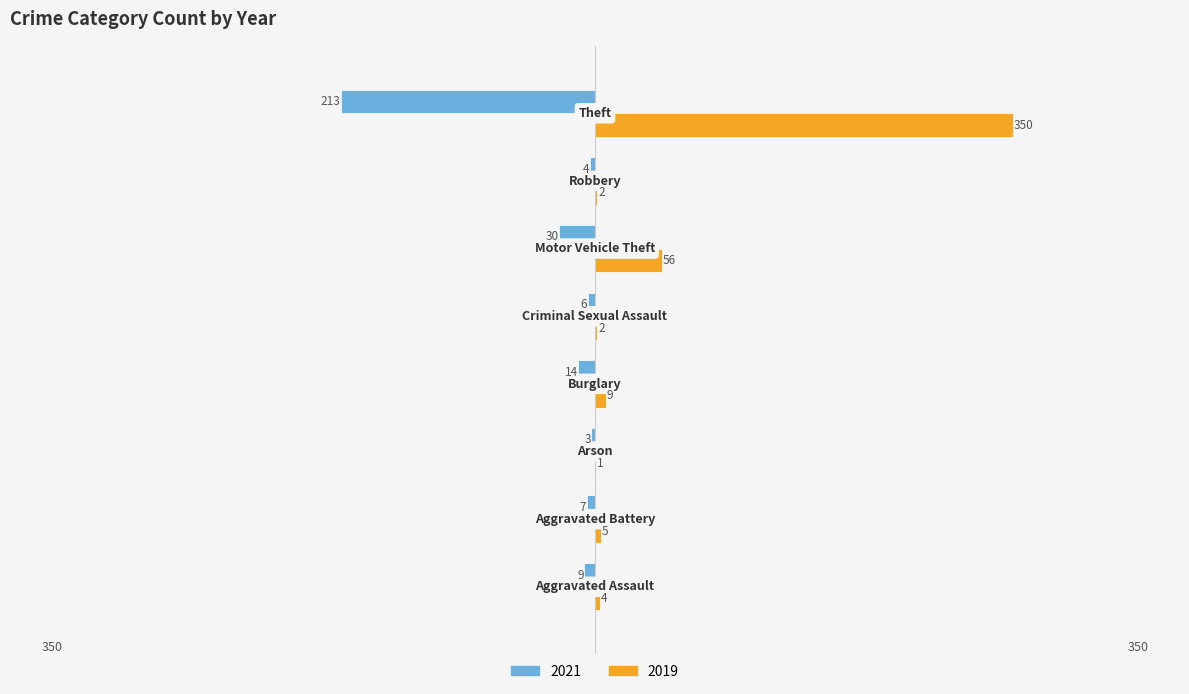

What is the sum of all 2019 values?

429